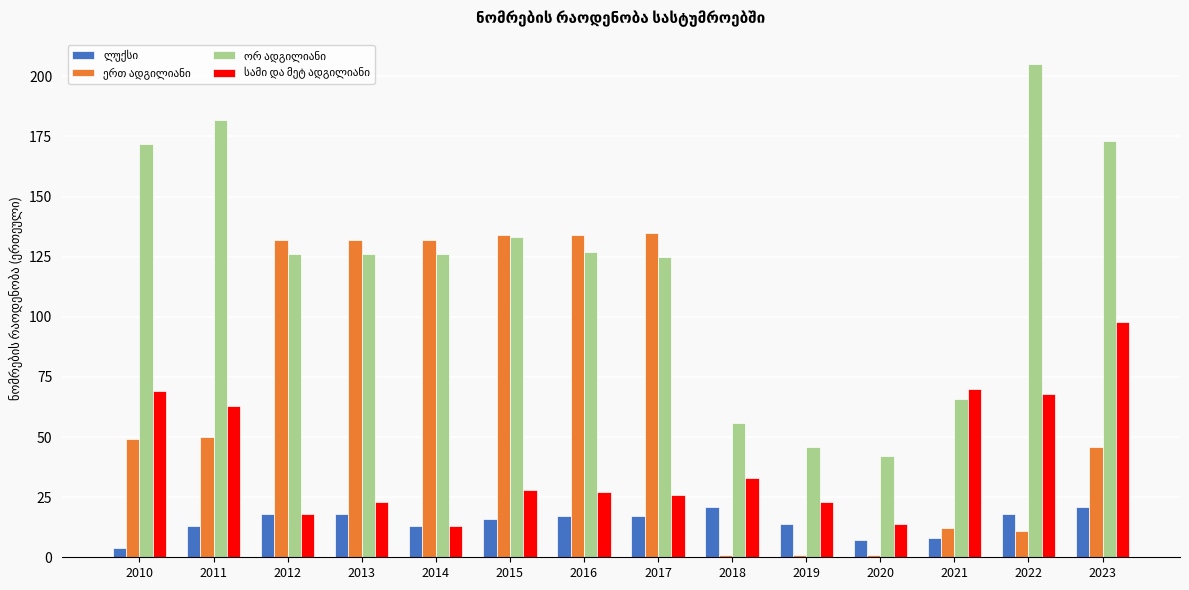

Count the number of data series in this chart.

4